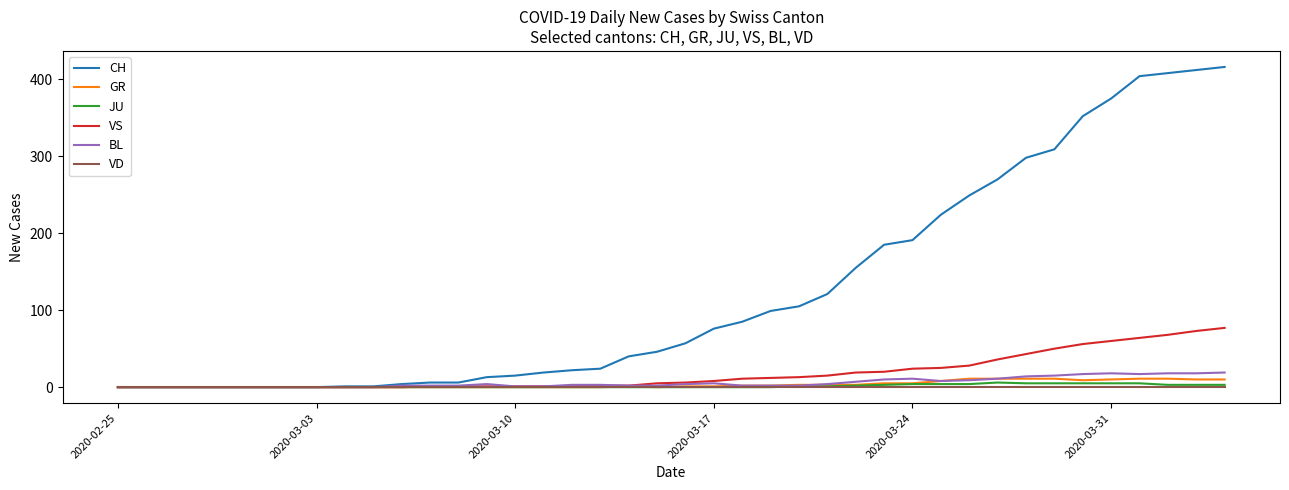

Which series has the largest range (max minus min)?

CH